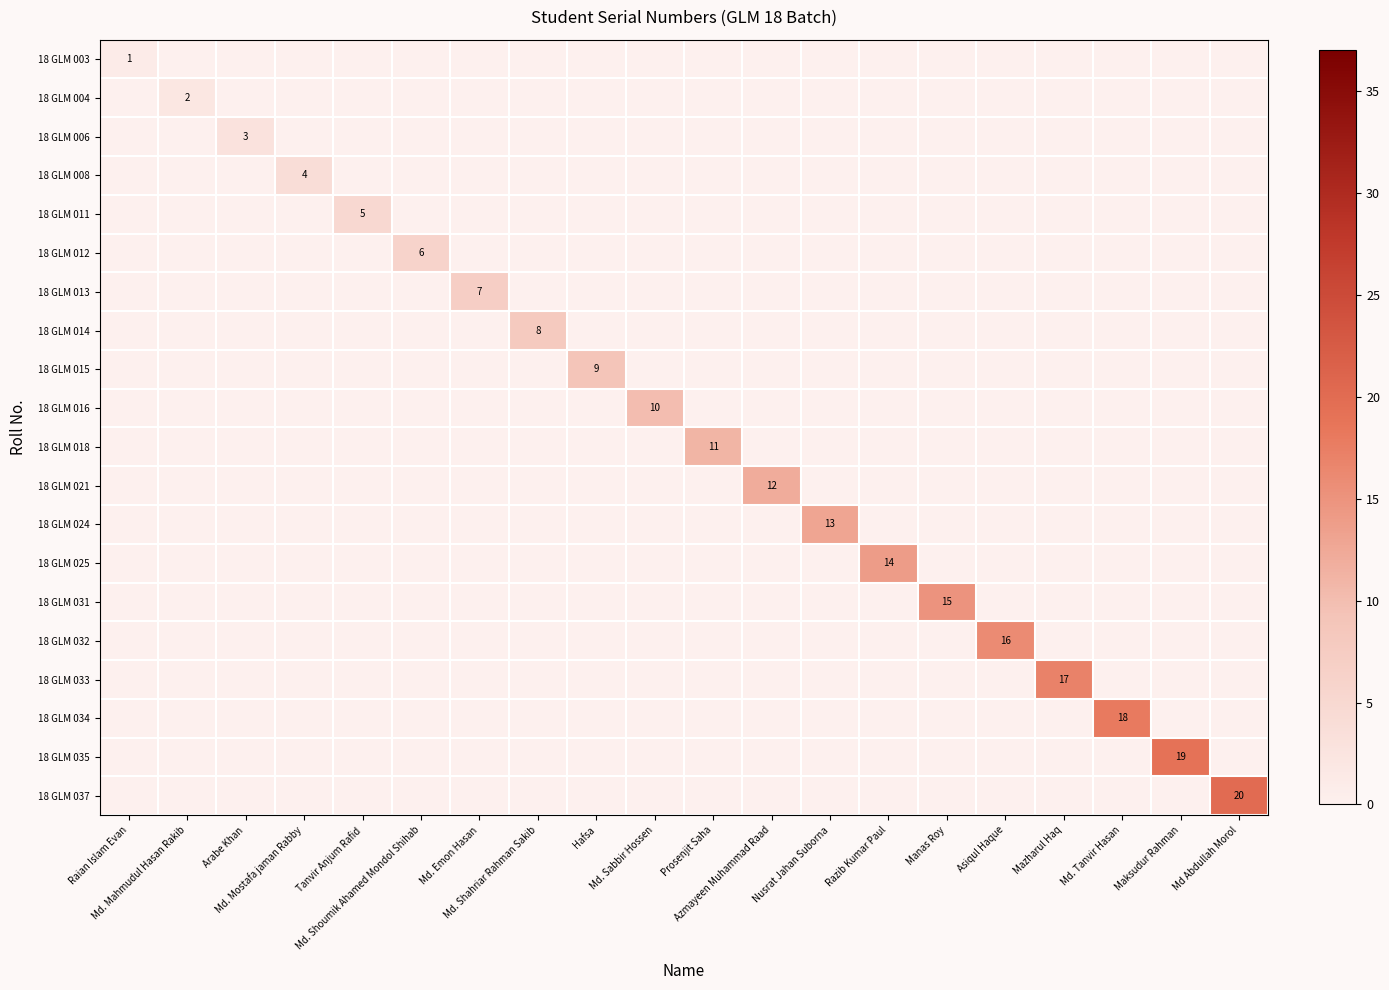

Rank the categories by 18 GLM 014 value from lowest to highest.

Raian Islam Evan, Md. Mahmudul Hasan Rakib, Arabe Khan, Md. Mostafa jaman Rabby, Tanvir Anjum Rafid, Md. Shoumik Ahamed Mondol Shihab, Md. Emon Hasan, Hafsa, Md. Sabbir Hossen, Prosenjit Saha, Azmayeen Muhammad Raad, Nusrat Jahan Suborna, Razib Kumar Paul, Manas Roy, Asiqul Haque, Mazharul Haq, Md. Tanvir Hasan, Maksudur Rahman, Md Abdullah Morol, Md. Shahriar Rahman Sakib